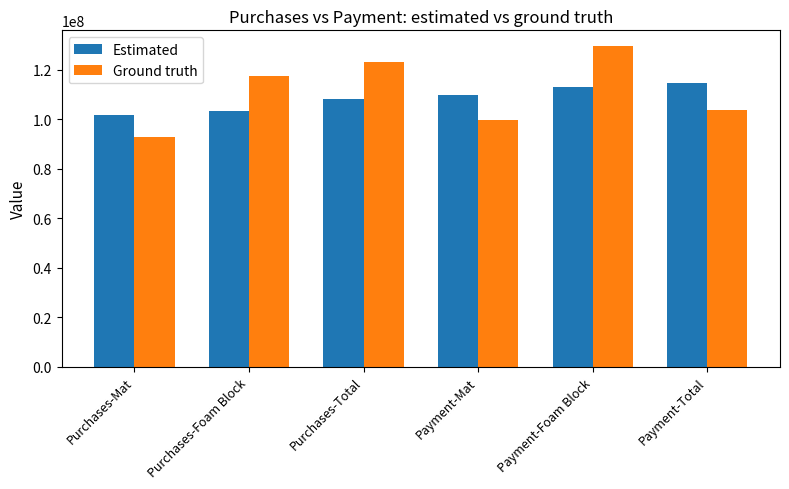

Read the Estimated value at Payment-Foam Block.

113075898.1